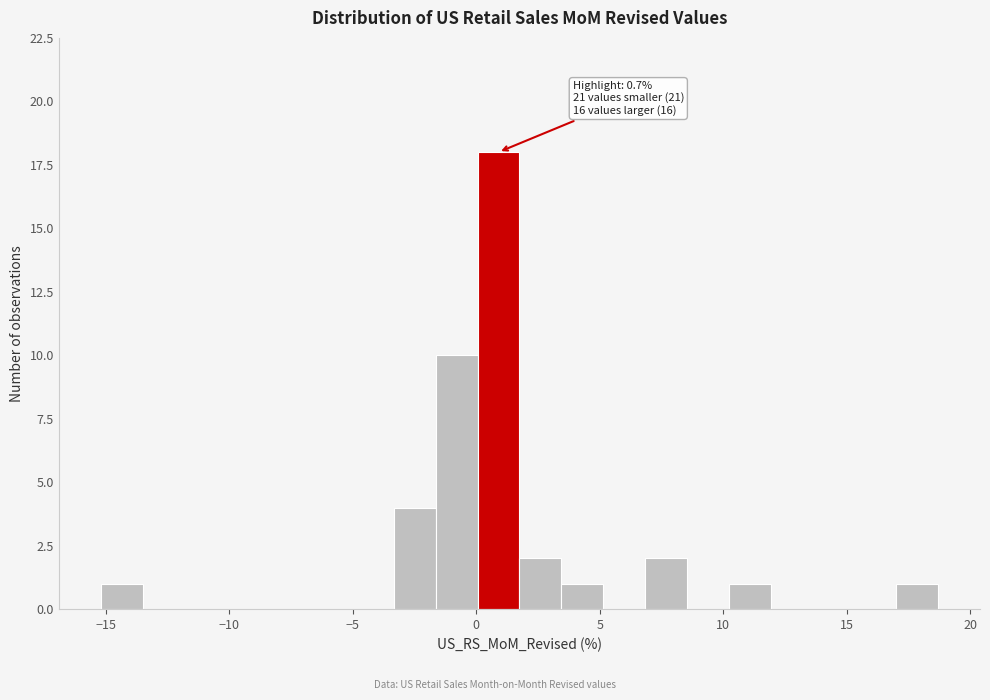

Read against the x-axis, roughly where is the centre of the tallest bar?

1.0